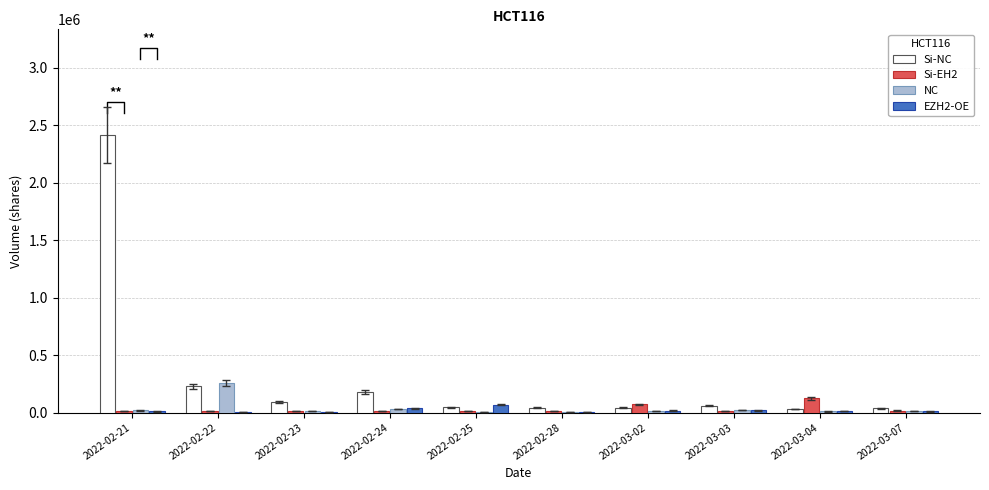

True or false: NC has a value of 144930 at 2022-02-22.

False